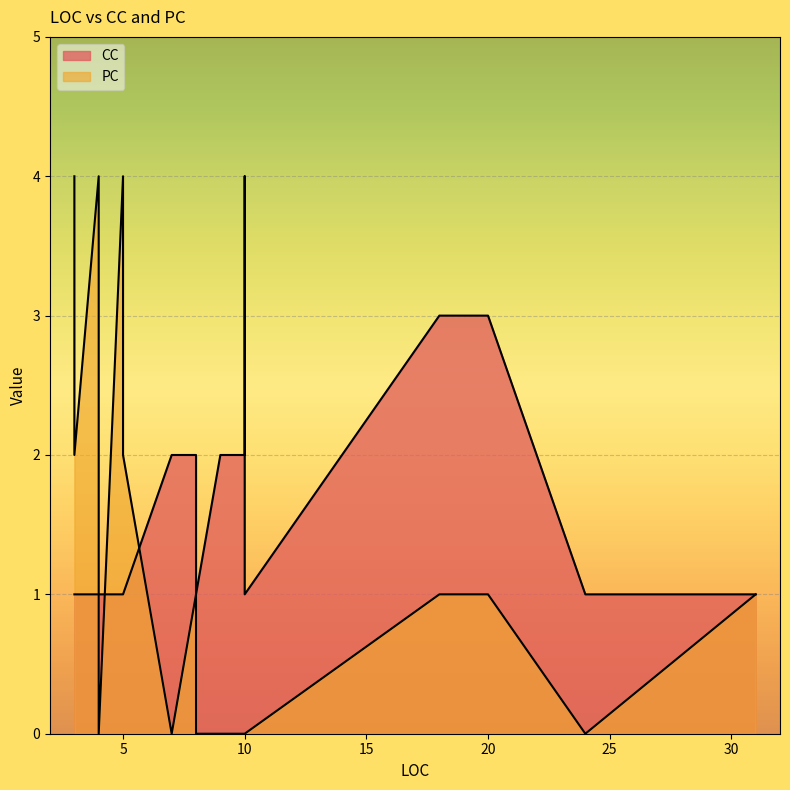

True or false: CC has more than 1 interior local peaks.

True